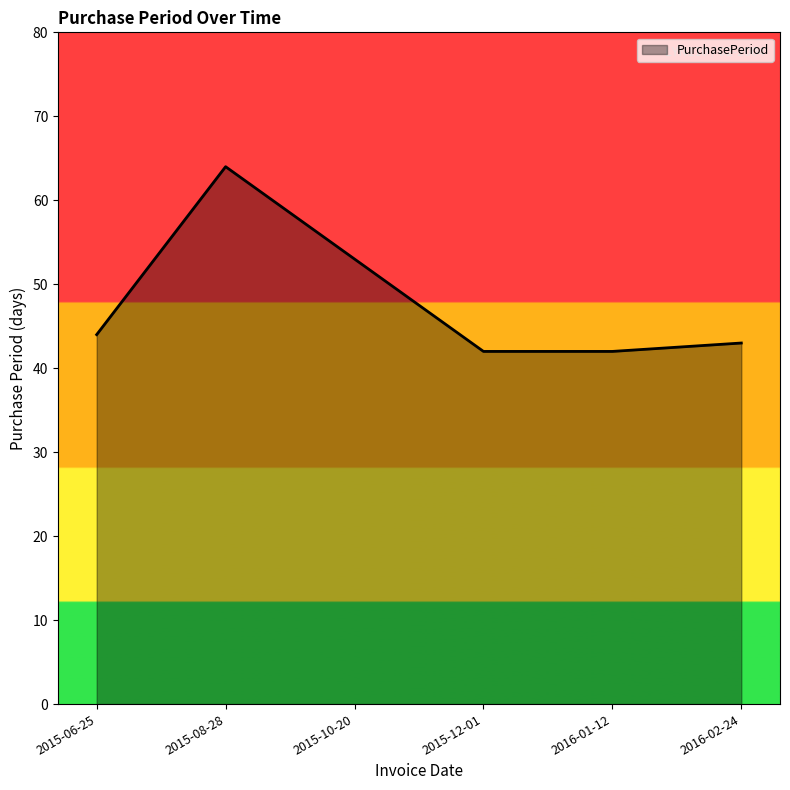

What is the difference between the second highest and minimum values?

11